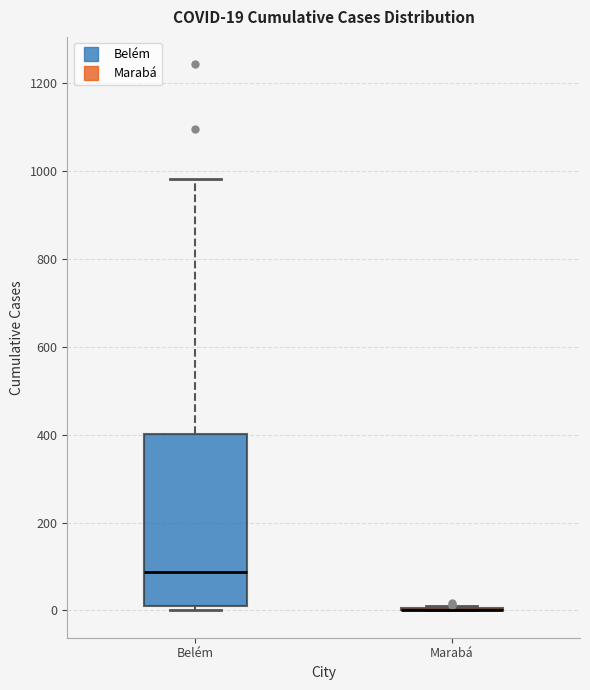

Comparing the boxes themselves (not the whiskers), which one is the tallest?

Belém